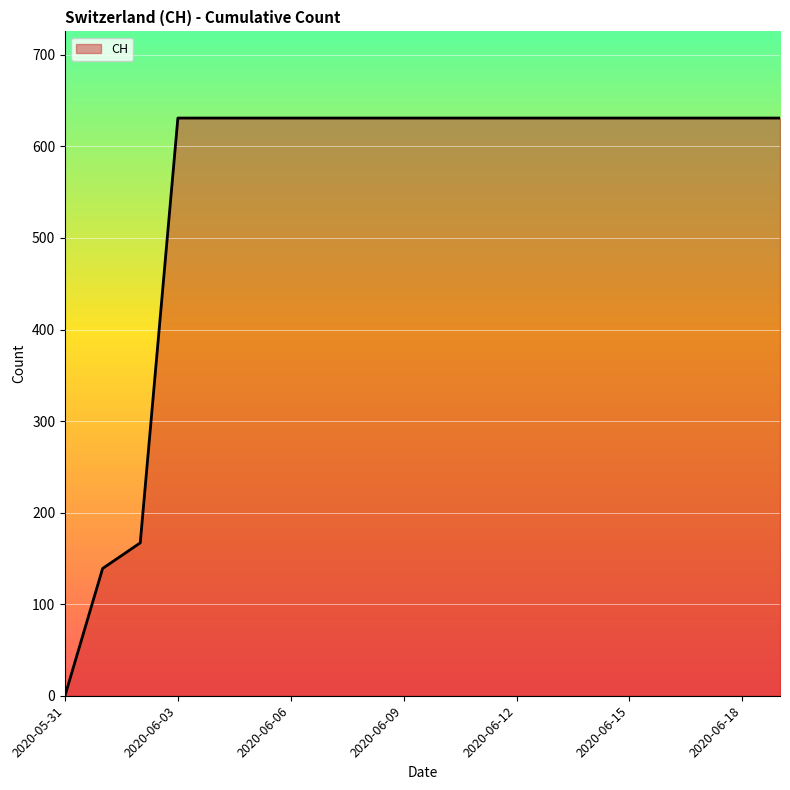

Count the number of categories in the chart.

20